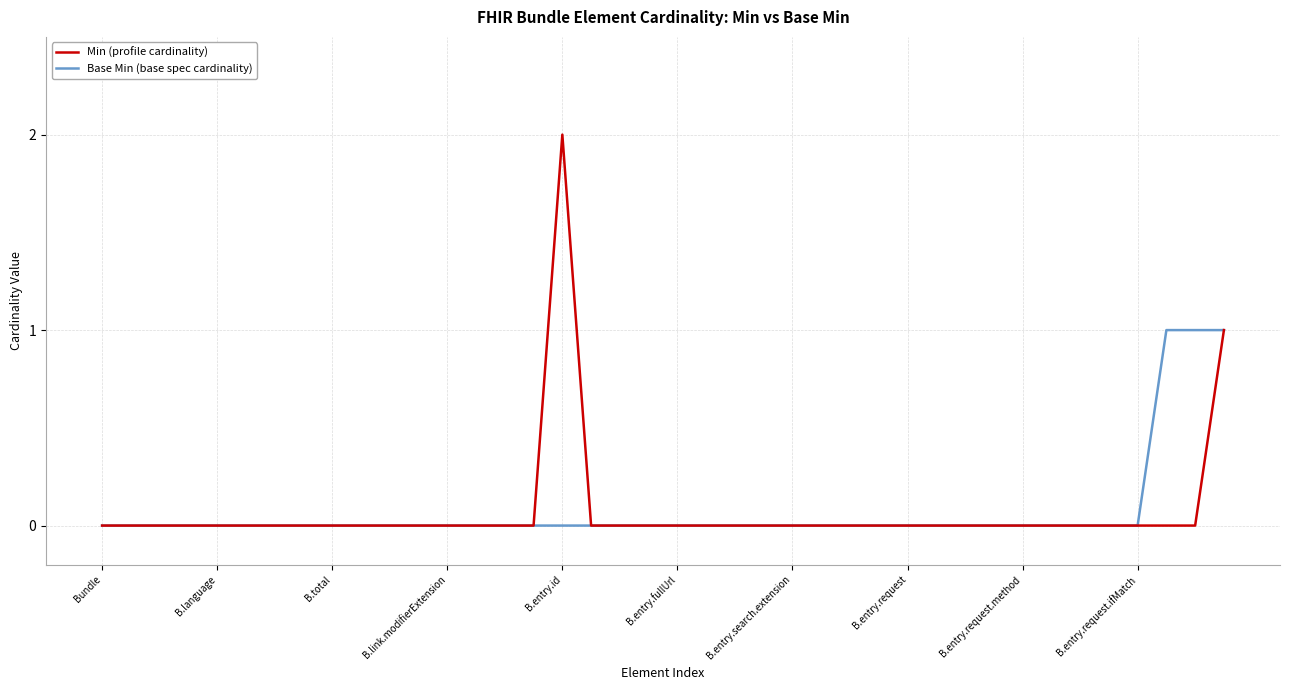

List the series in order of their peak value, lowest first.

Base Min (base spec cardinality), Min (profile cardinality)